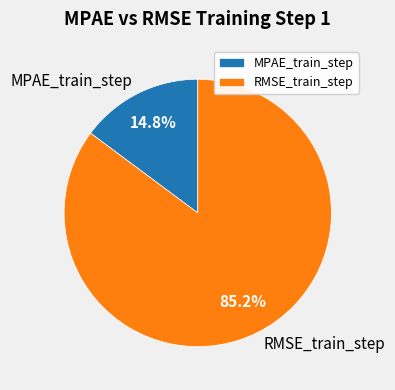

How many segments does this pie chart have?

2